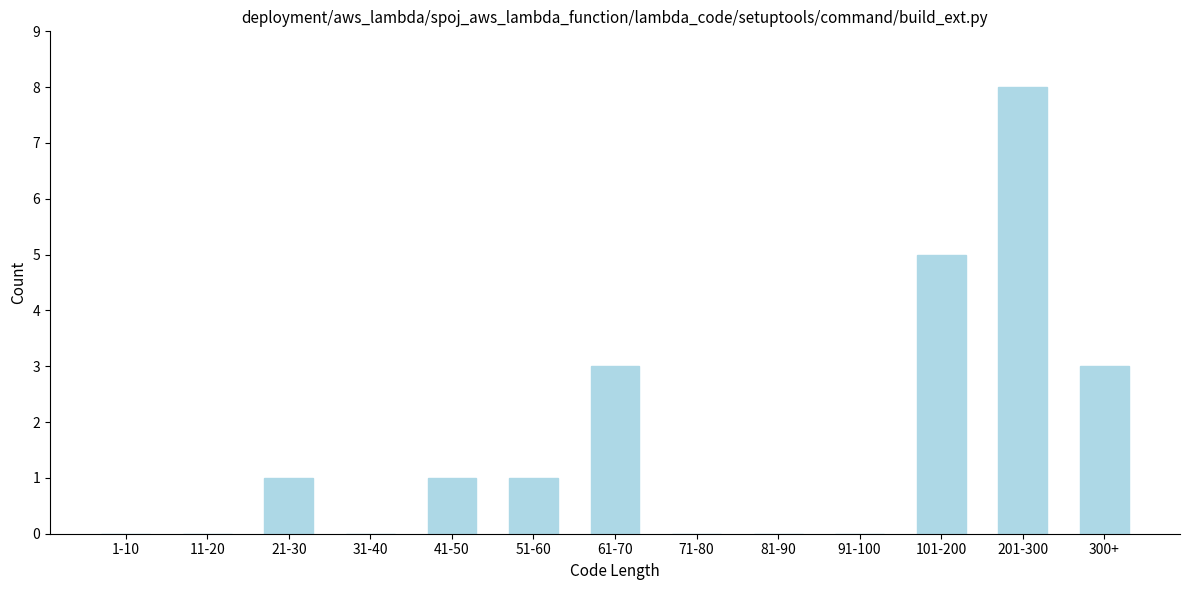

Reading left to right, extract all data points from this chart.

1-10=0	11-20=0	21-30=1	31-40=0	41-50=1	51-60=1	61-70=3	71-80=0	81-90=0	91-100=0	101-200=5	201-300=8	300+=3